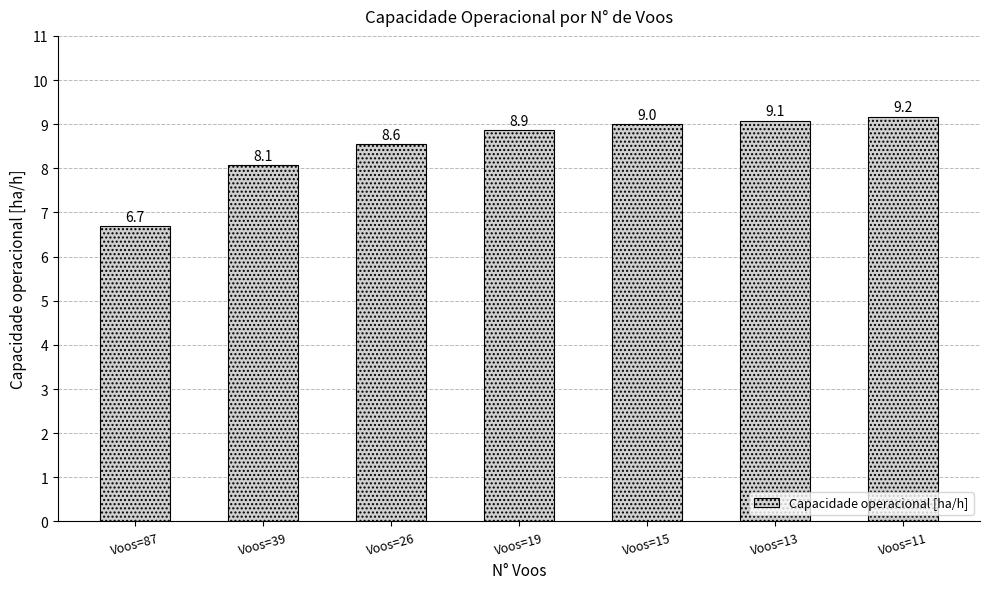

What is the average value?

8.5